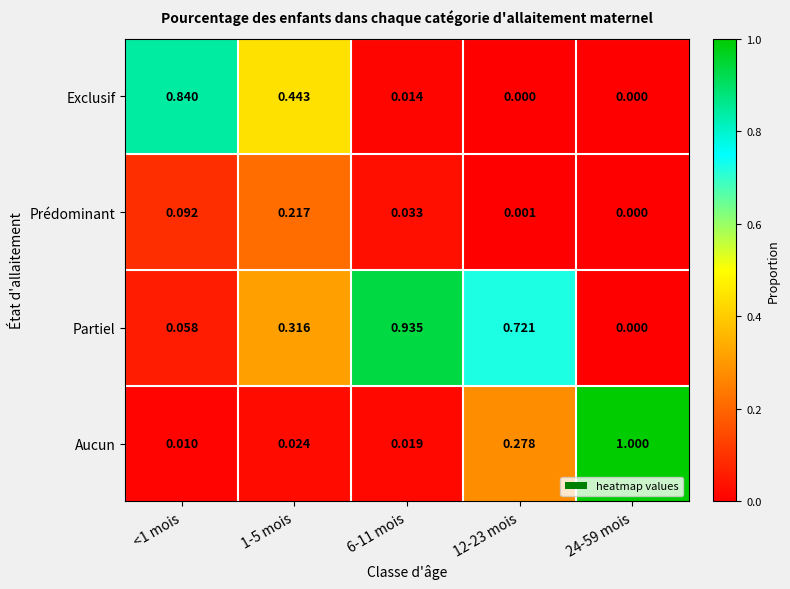

Which series has the largest total across all categories?

Partiel